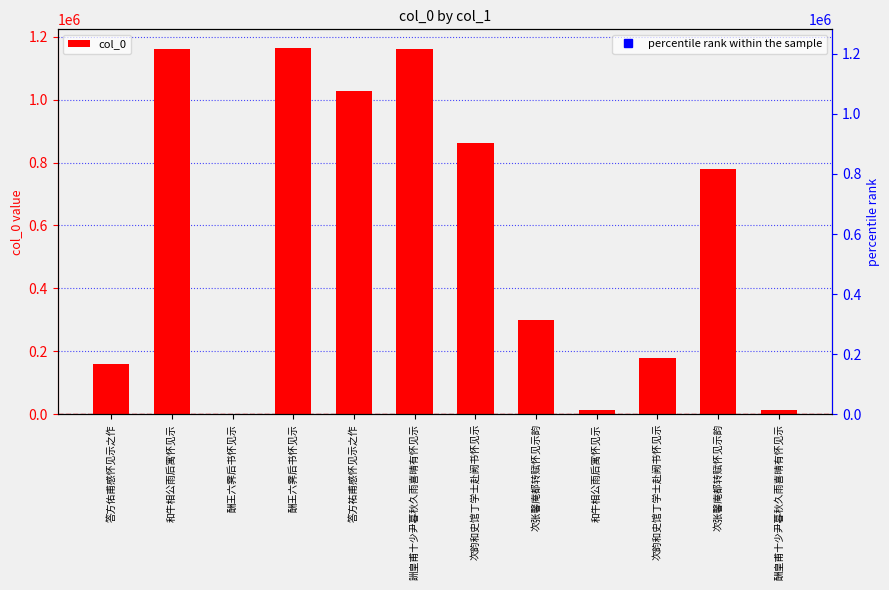

What is the value of the 11th bar from the left?

298856